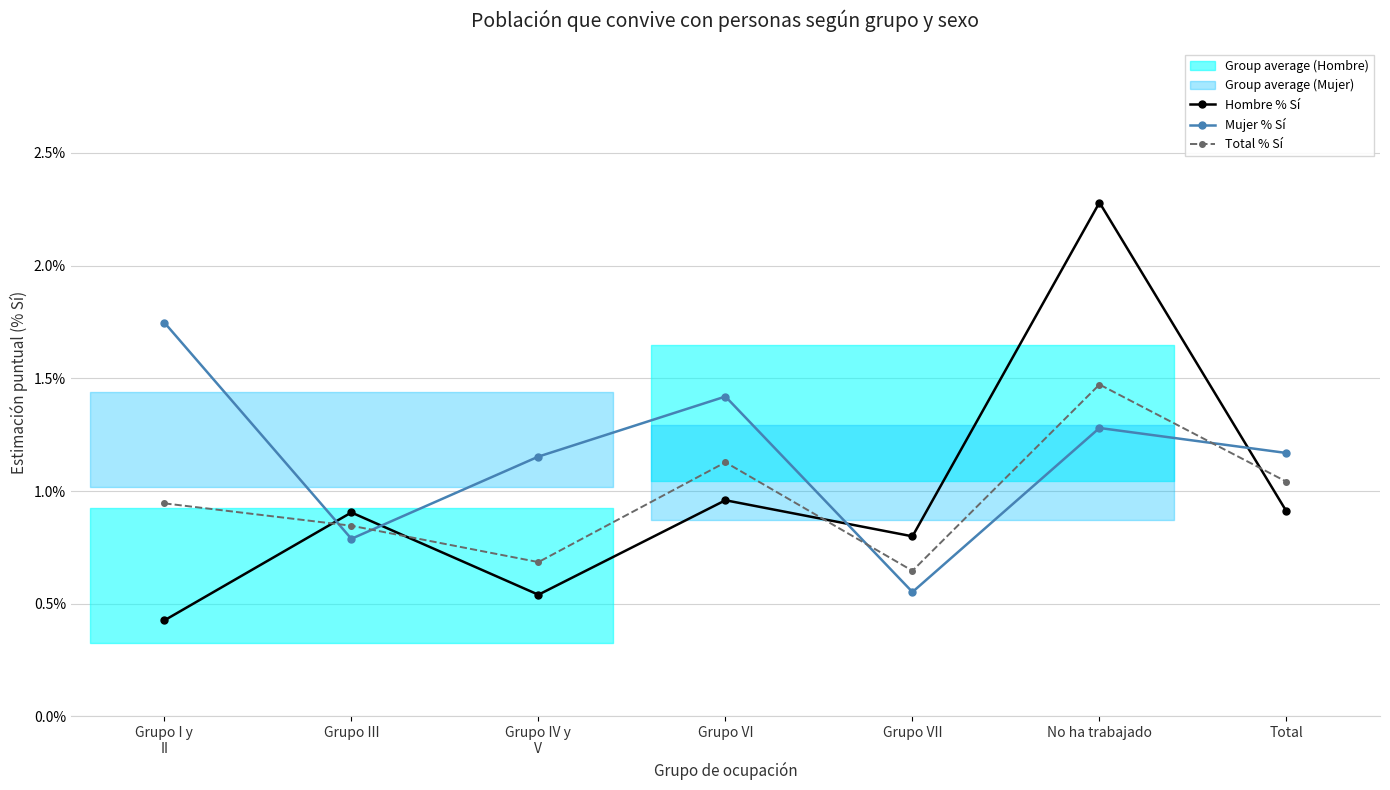

Which series has the largest total across all categories?

Mujer % Sí